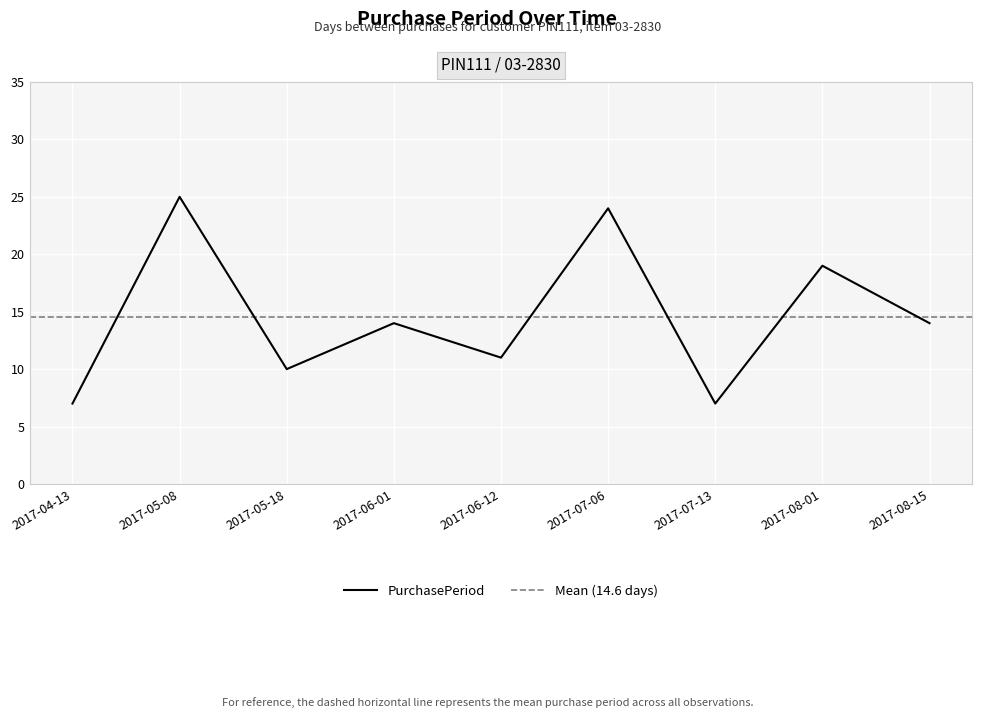

Approximately how many times larger is the value at 2017-05-18 compared to 2017-06-01?

0.7